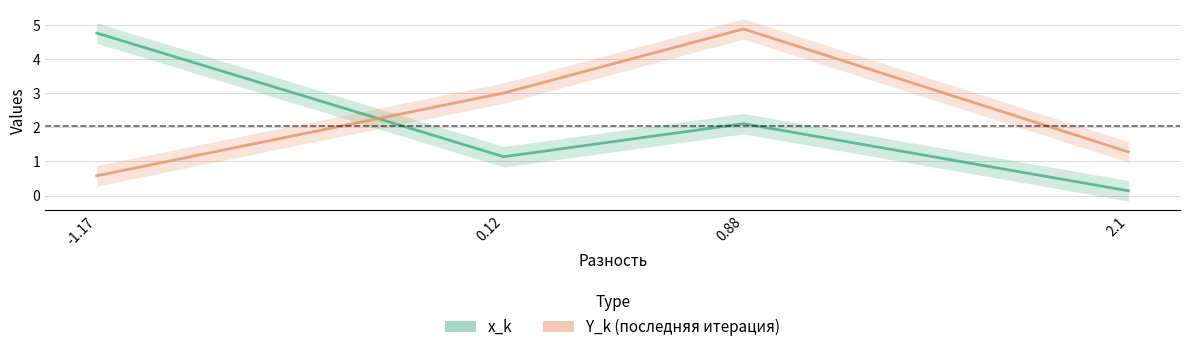

Which has a higher value, 2.1 or 0.88?

0.88